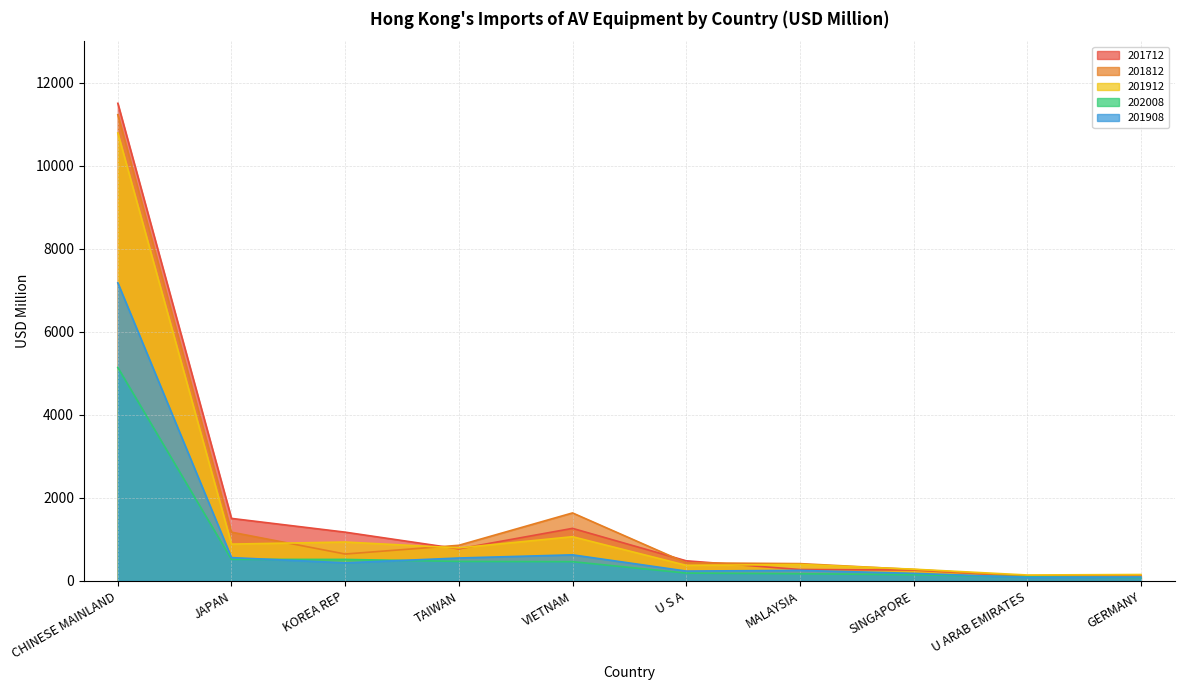

After their last crossing, which series has the higher values: 201912 or 201712?

201912